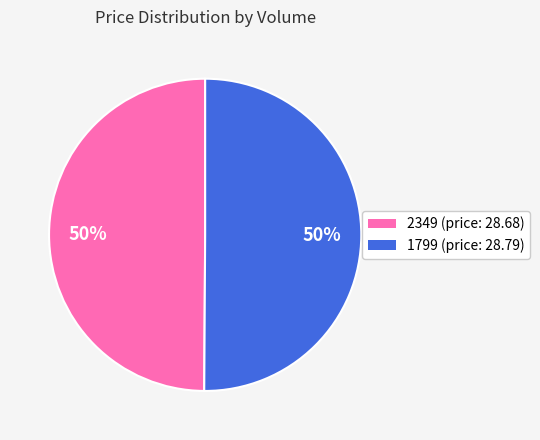

Approximately how many times larger is the value at 1799 (price: 28.79) compared to 2349 (price: 28.68)?

1.0